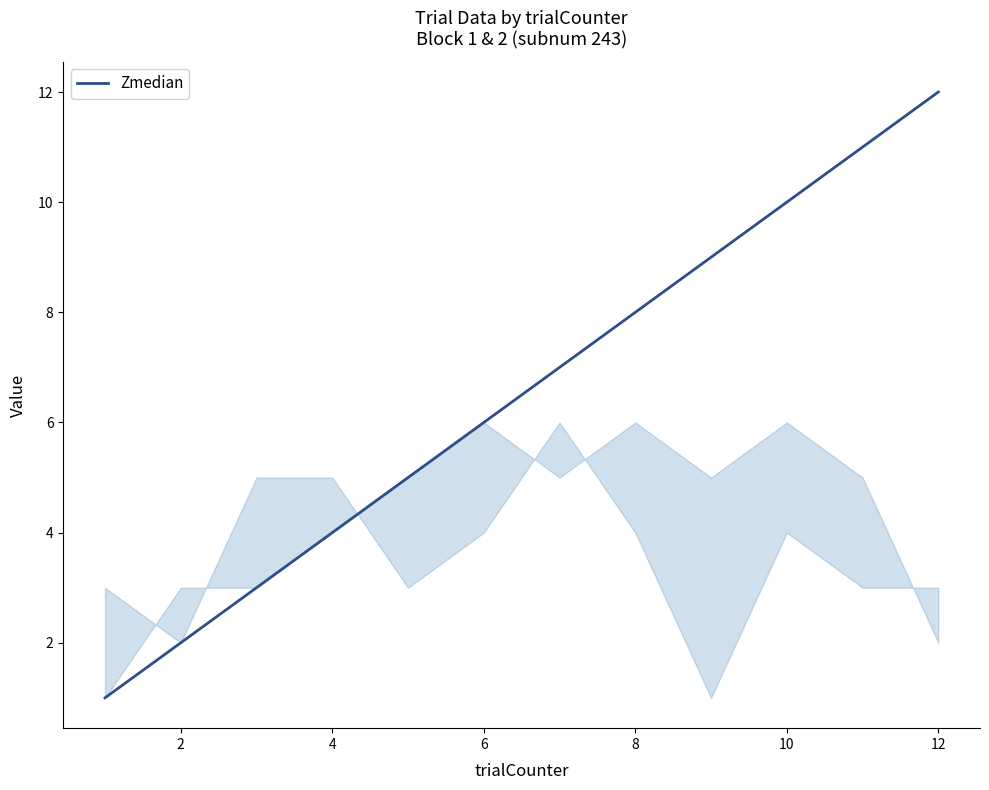

Count the number of data series in this chart.

1